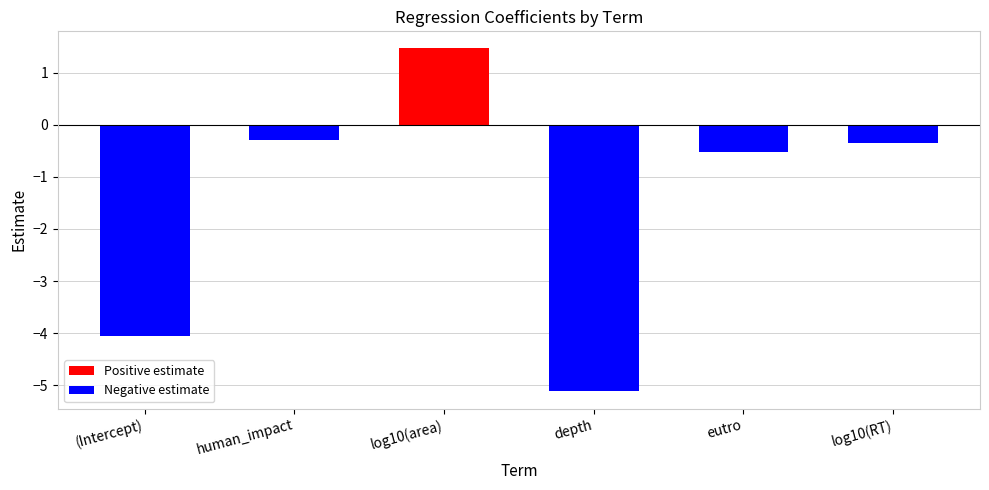

List the labels in order of value, largest first.

log10(area), human_impact, log10(RT), eutro, (Intercept), depth